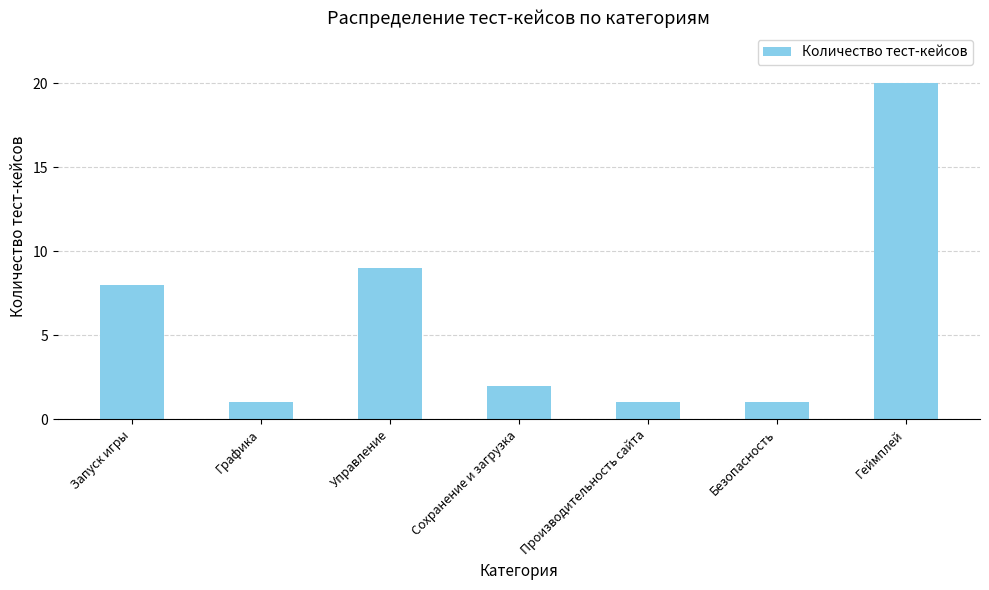

Reading left to right, list all the values displayed in this chart.

Запуск игры=8	Графика=1	Управление=9	Сохранение и загрузка=2	Производительность сайта=1	Безопасность=1	Геймплей=20